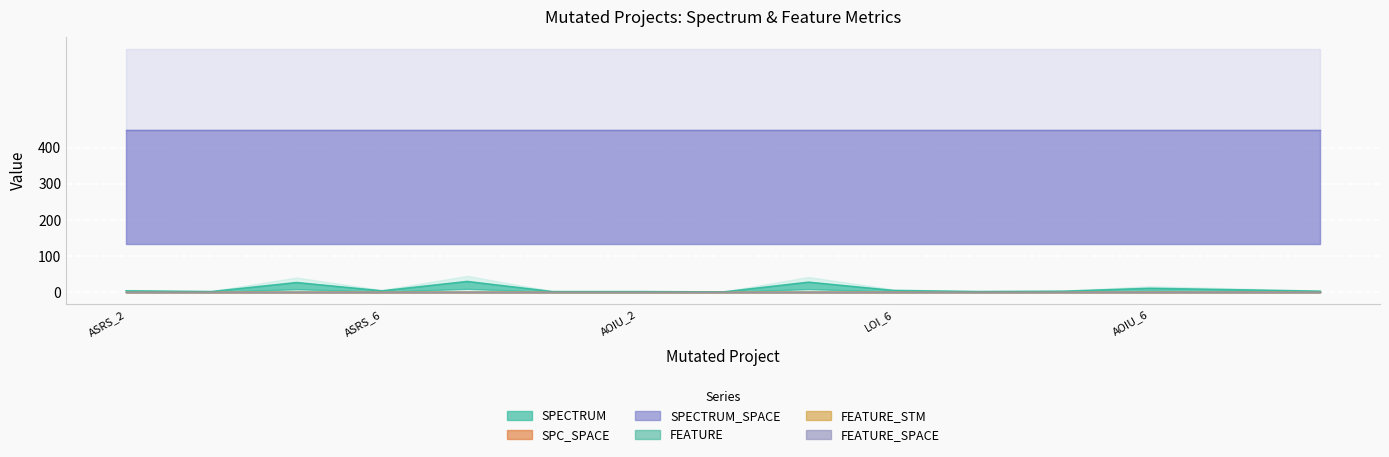

What is the difference between the highest and lowest values at Weight.ElevatorSystem.Elevator.ASRS_6?

449